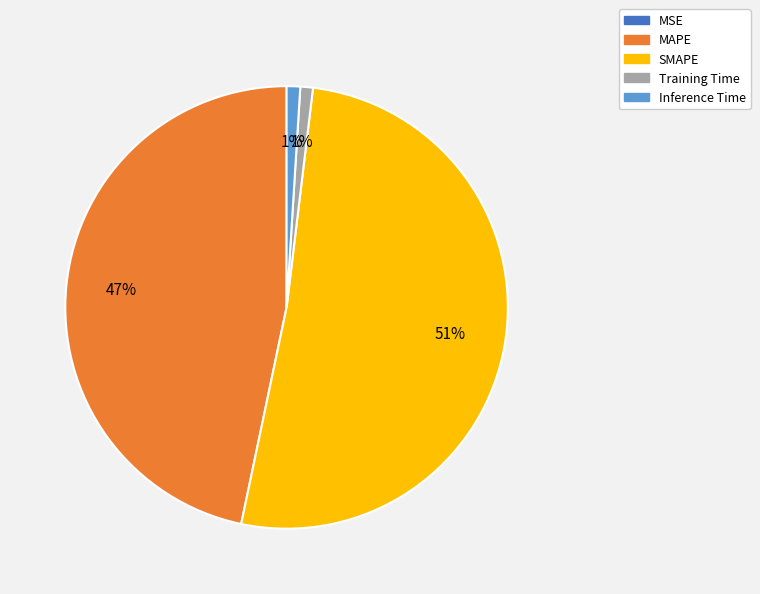

Is there any slice that represents more than half of the pie?

Yes